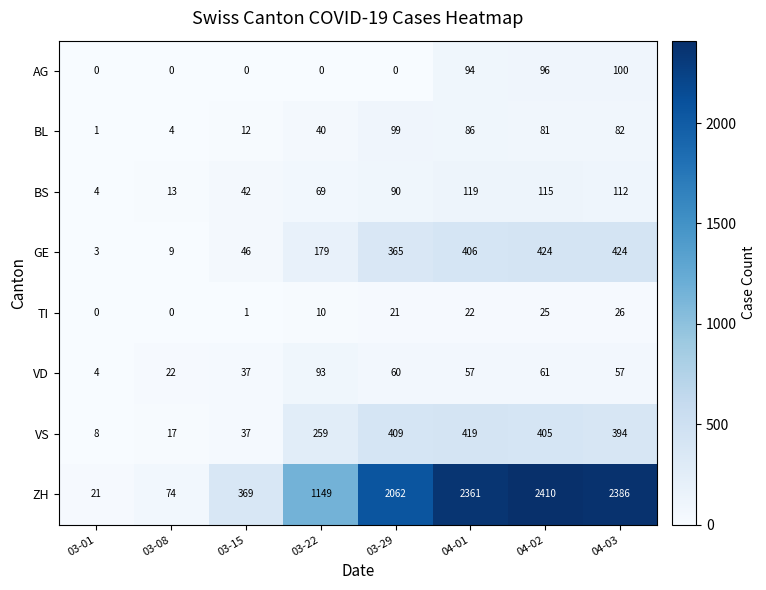

List the labels in order of BL value, largest first.

03-29, 04-01, 04-03, 04-02, 03-22, 03-15, 03-08, 03-01